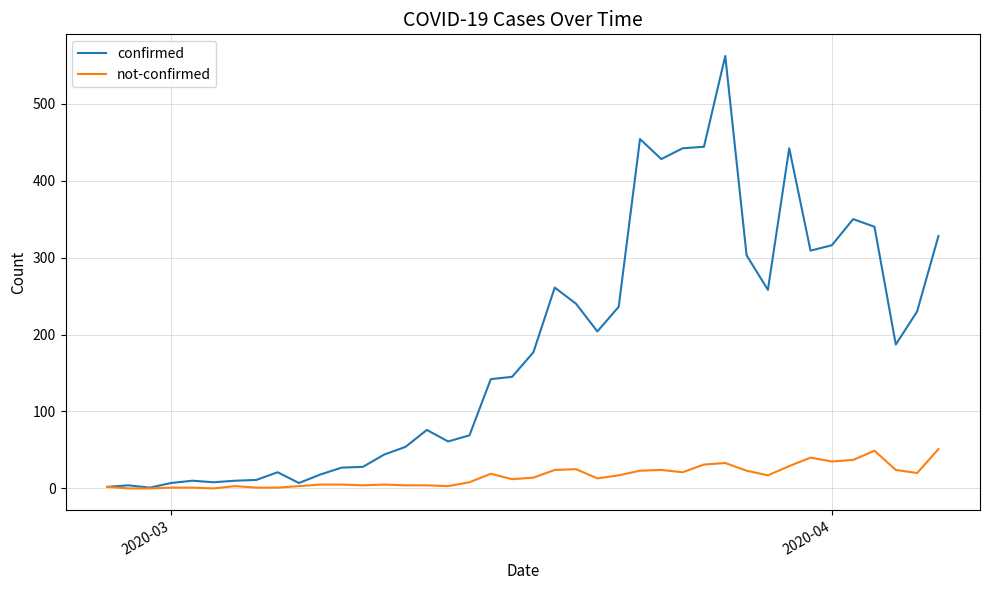

Rank the series by their maximum value, from highest to lowest.

confirmed, not-confirmed